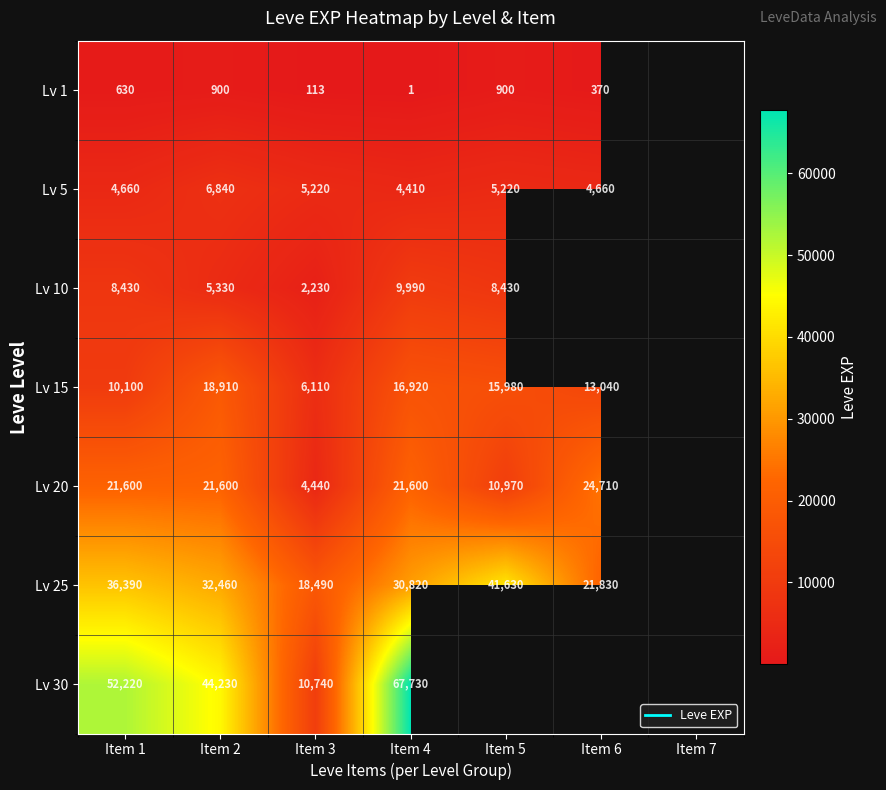

Rank the categories by Lv 30 value from lowest to highest.

Item 3, Item 2, Item 1, Item 4, Item 5, Item 6, Item 7